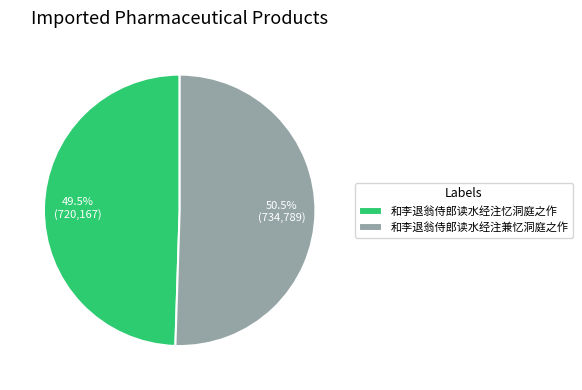

Is there any slice that represents more than half of the pie?

Yes